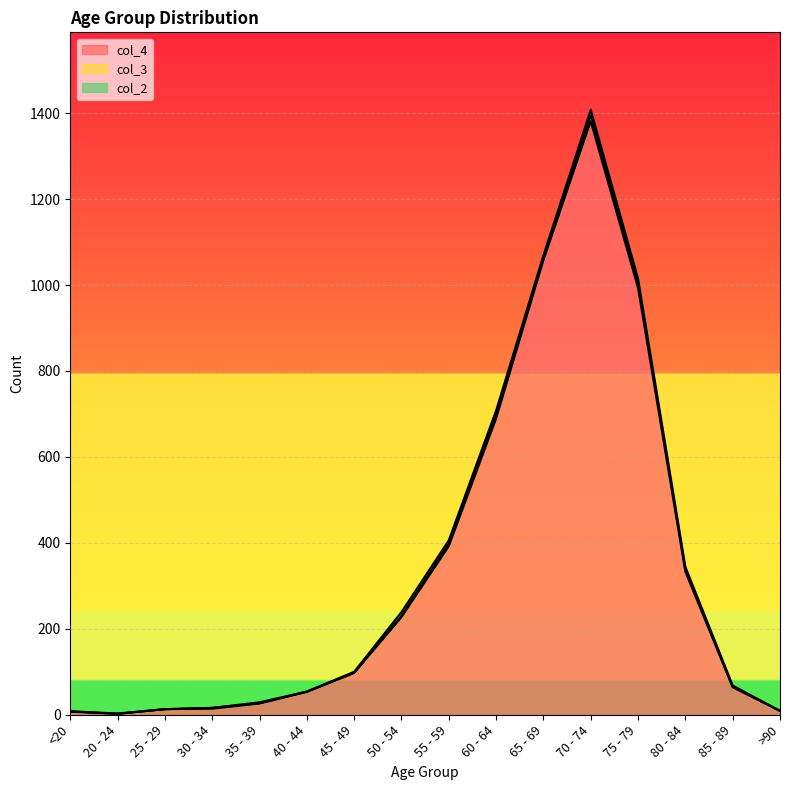

How many data points in col_4 are less than 97?

8